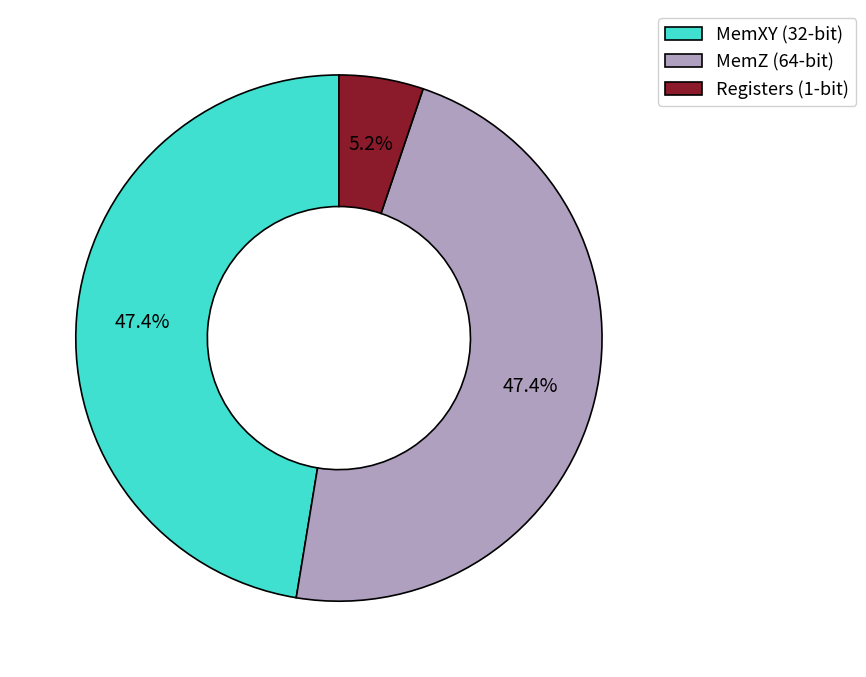

What percentage do MemZ (64-bit) and MemXY (32-bit) together represent?

94.8%